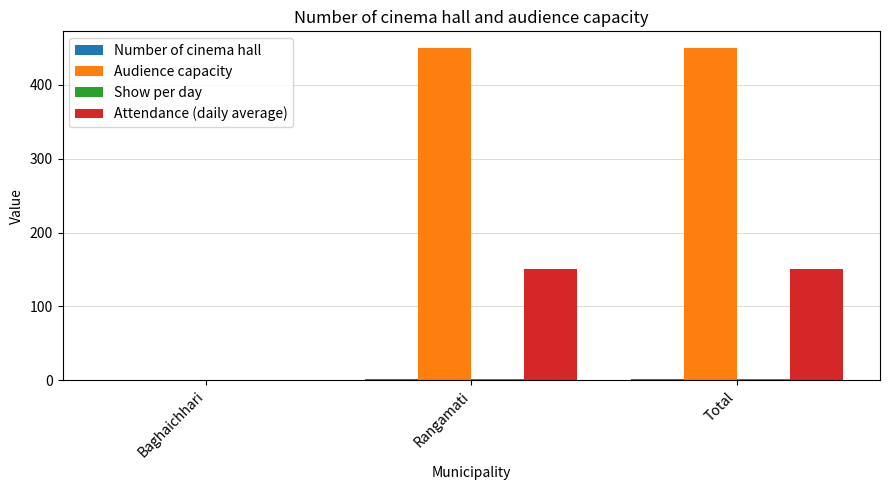

The Audience capacity series shows 450 at Total. True or false?

True